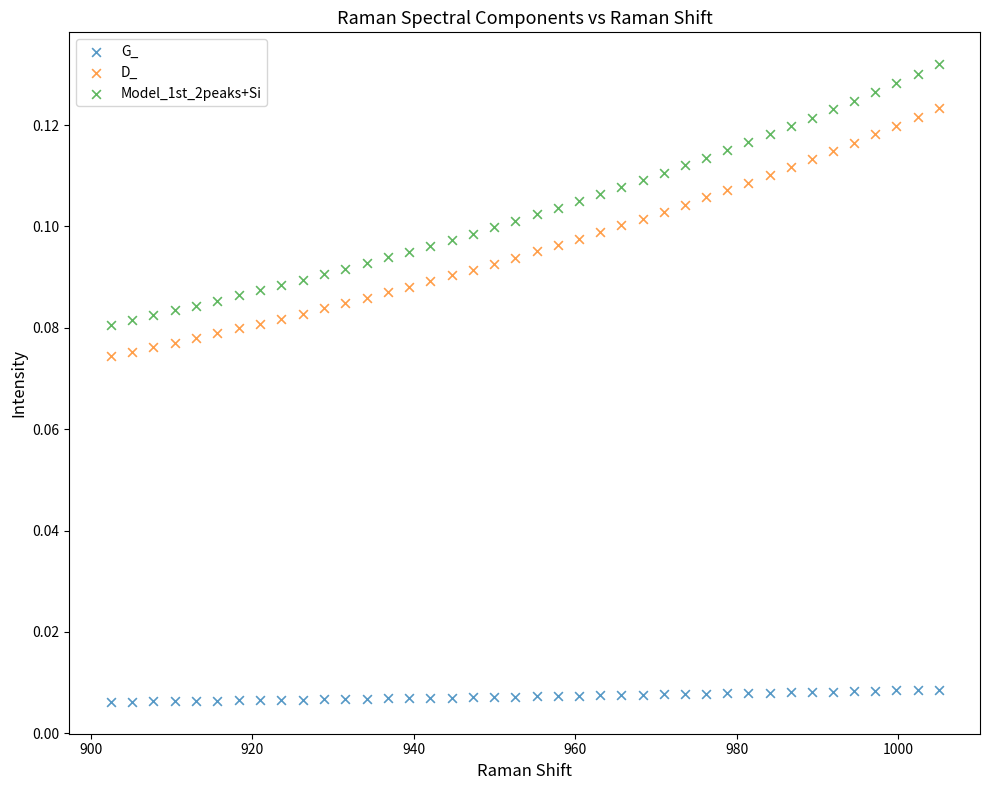

Which series has the widest spread of Y values?

Model_1st_2peaks+Si